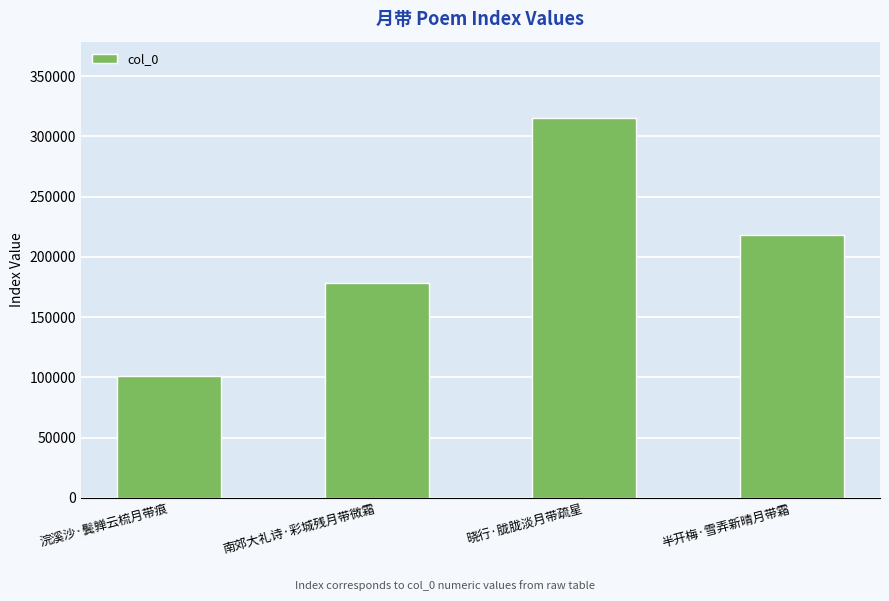

Where is the data nearest to the value 208460?

半开梅·雪弄新晴月带霜